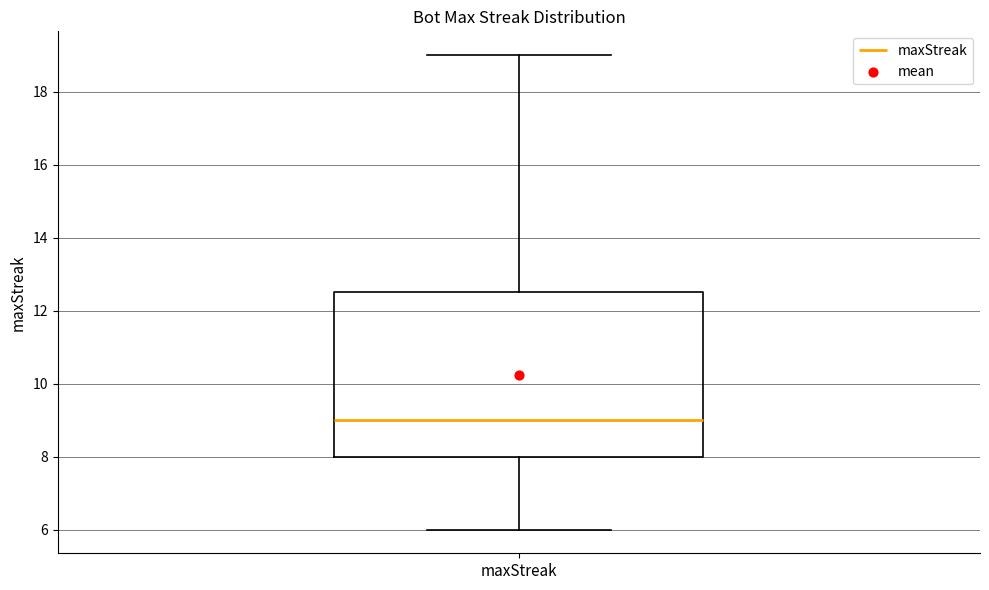

Where is the lower edge of the box for maxStreak on the y-axis? The values are not printed on the chart, so give them approximately, as read against the axis.

8.0